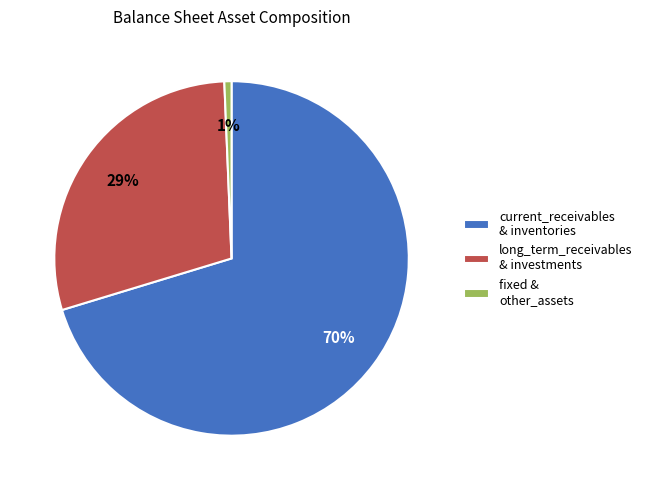

Between fixed & other_assets and long_term_receivables & investments, which is larger?

long_term_receivables & investments